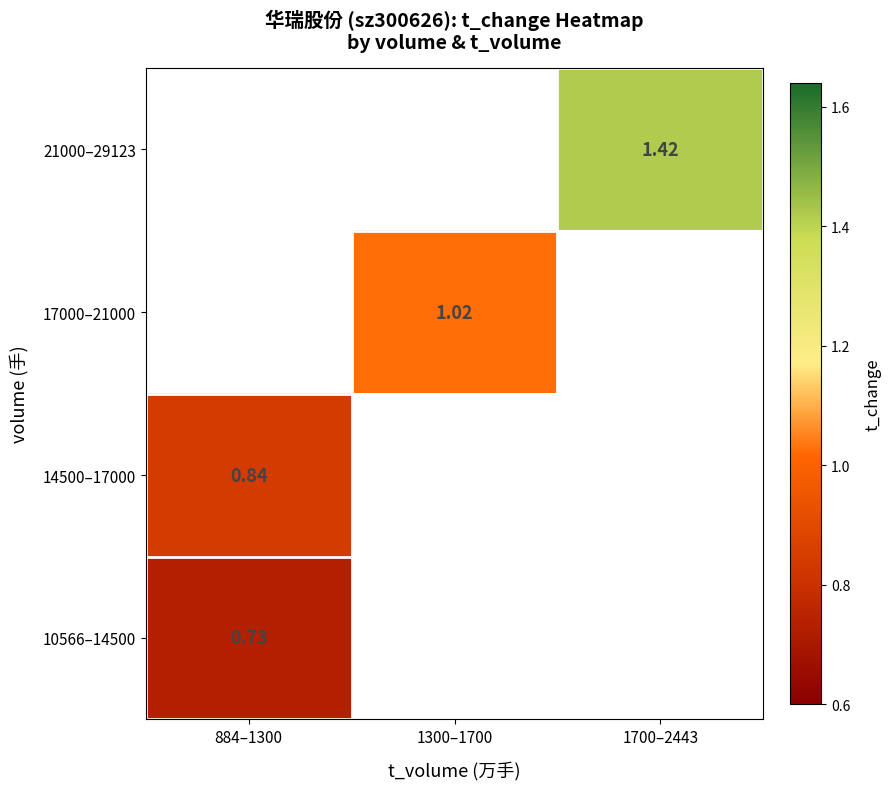

Where is 14500–17000 nearest to the value 0?

884–1300